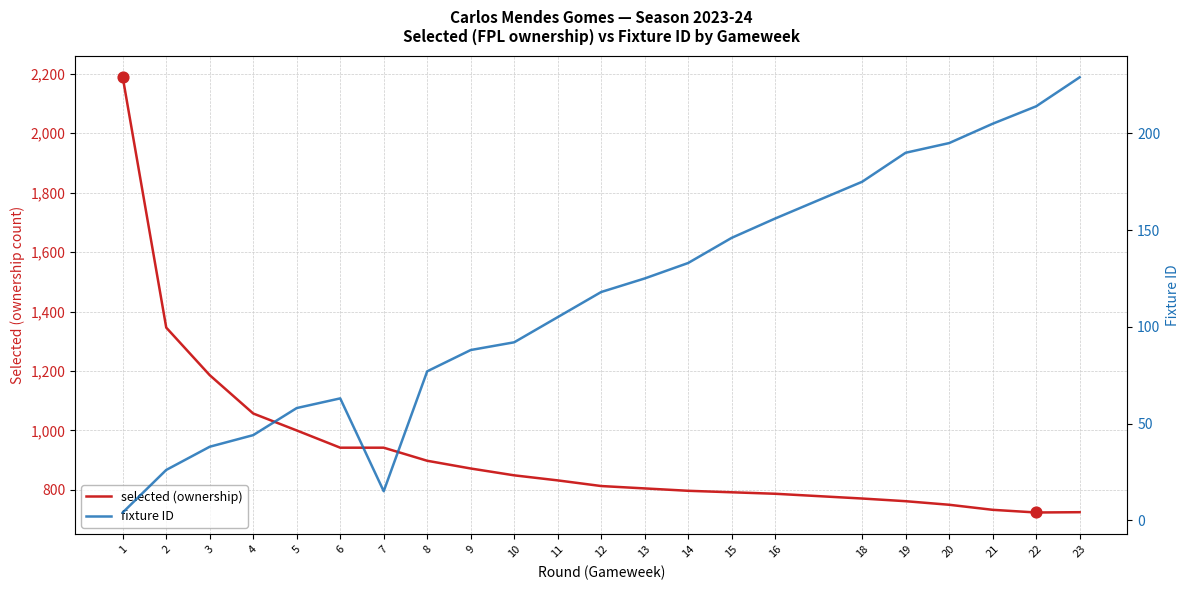

At how many categories does at least one series exceed 820?

11